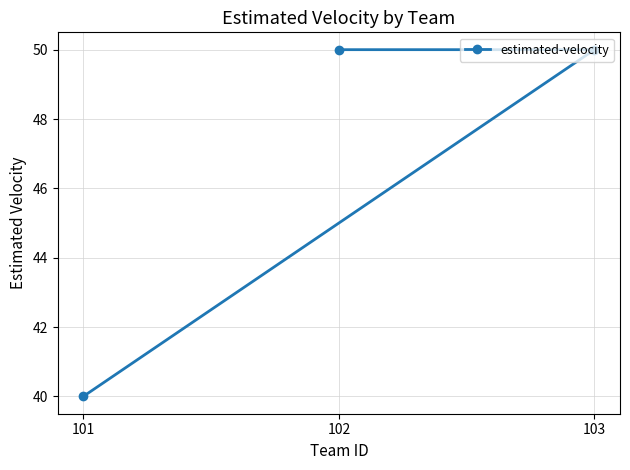

Reading left to right, what are all the values shown in this chart?

101=40	102=50	103=50